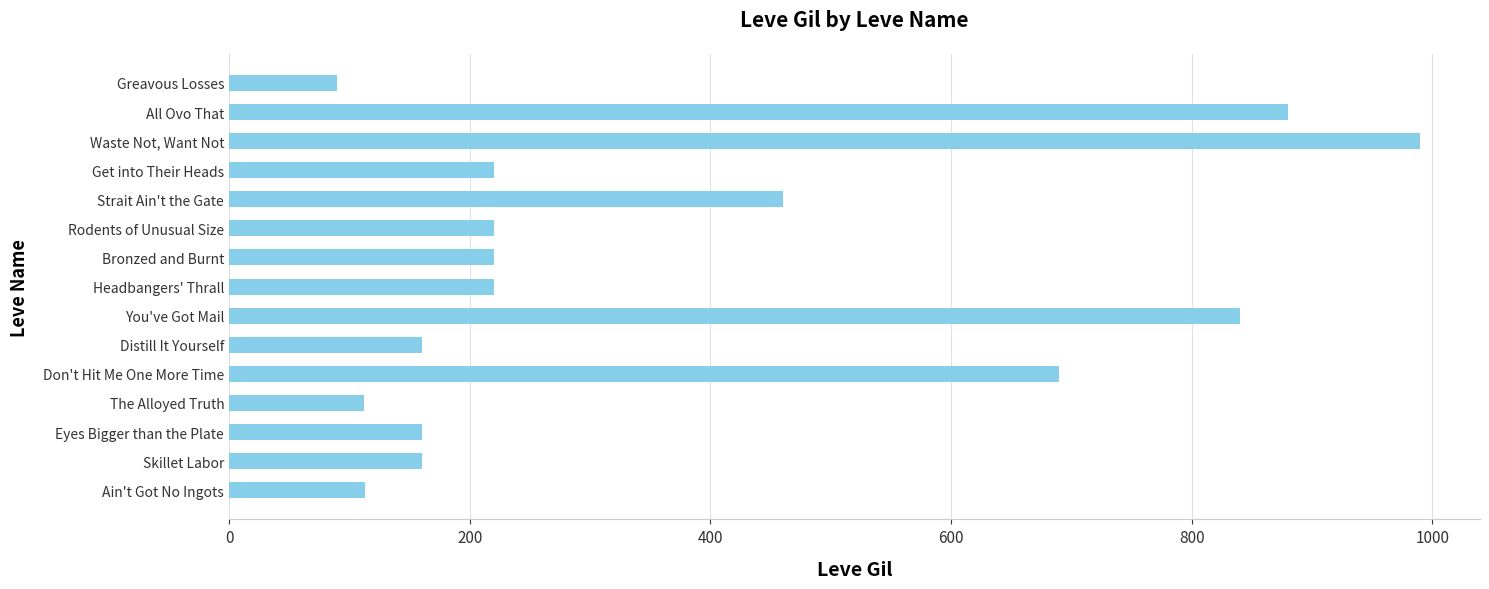

Which category has the lowest value across all series?

Greavous Losses